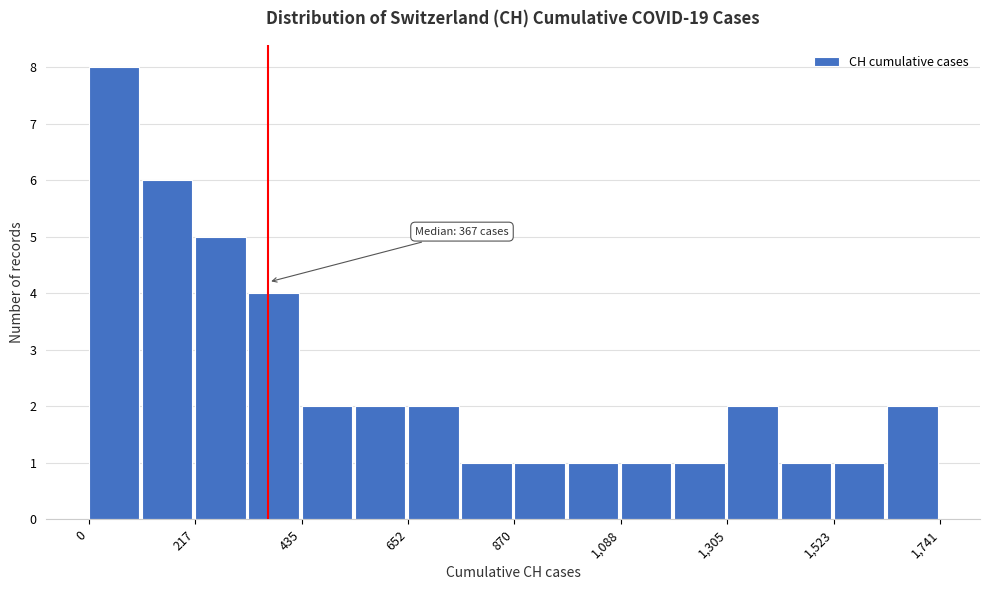

Read against the x-axis, roughly where is the centre of the tallest bar?

50